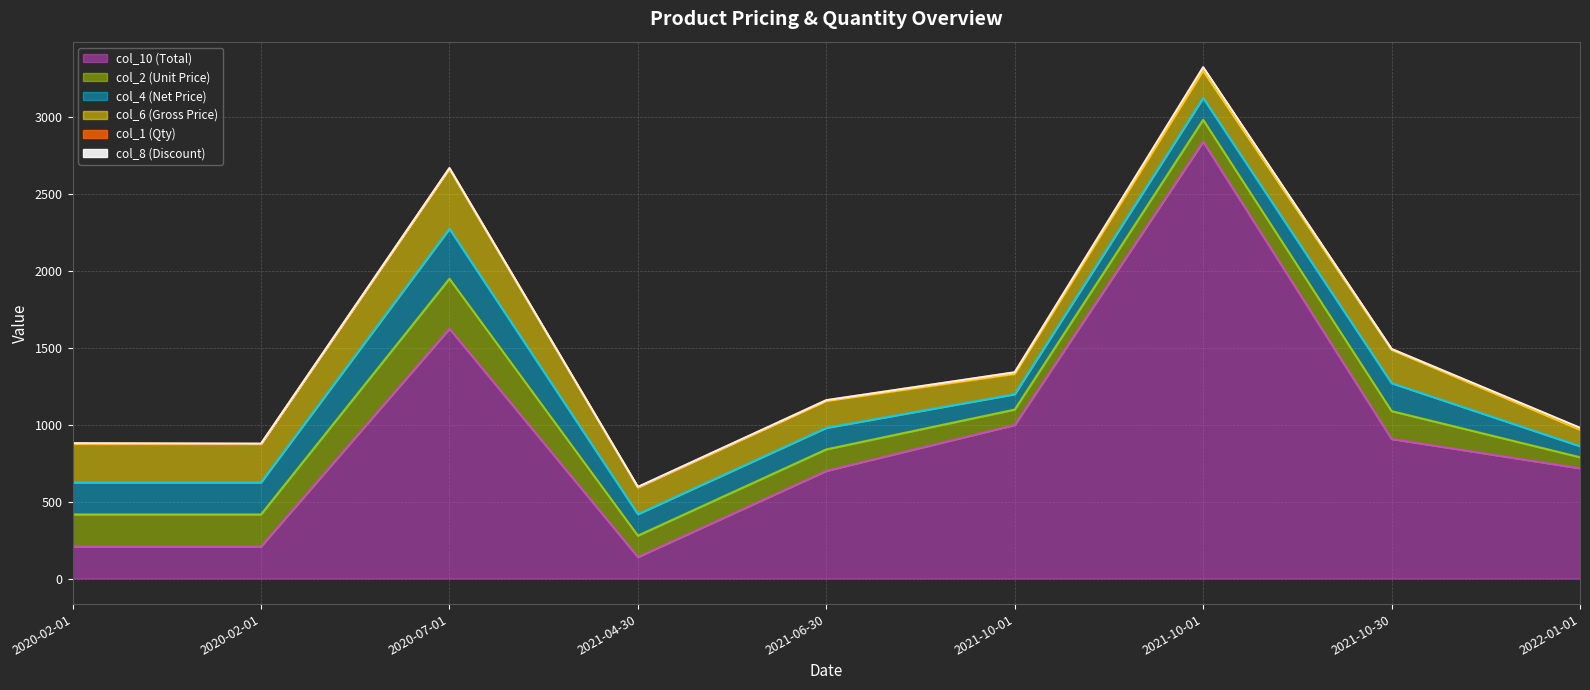

Is the value of col_6 (Gross Price) at 2020-02-01 greater than the value of col_4 (Net Price) at 2020-02-01?

Yes